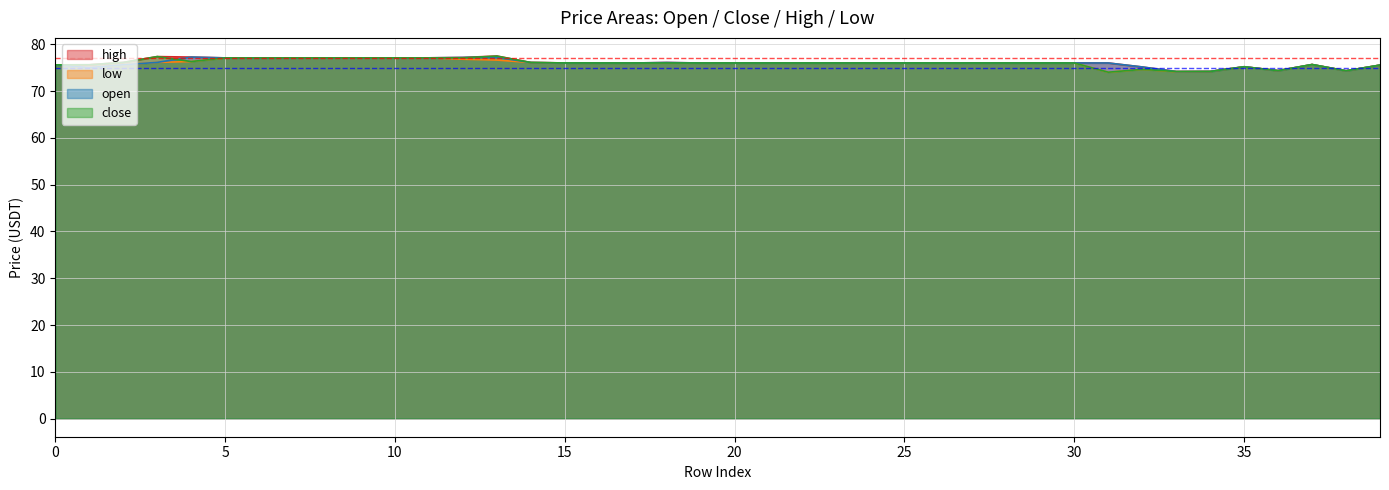

True or false: open and low intersect in this chart.

False